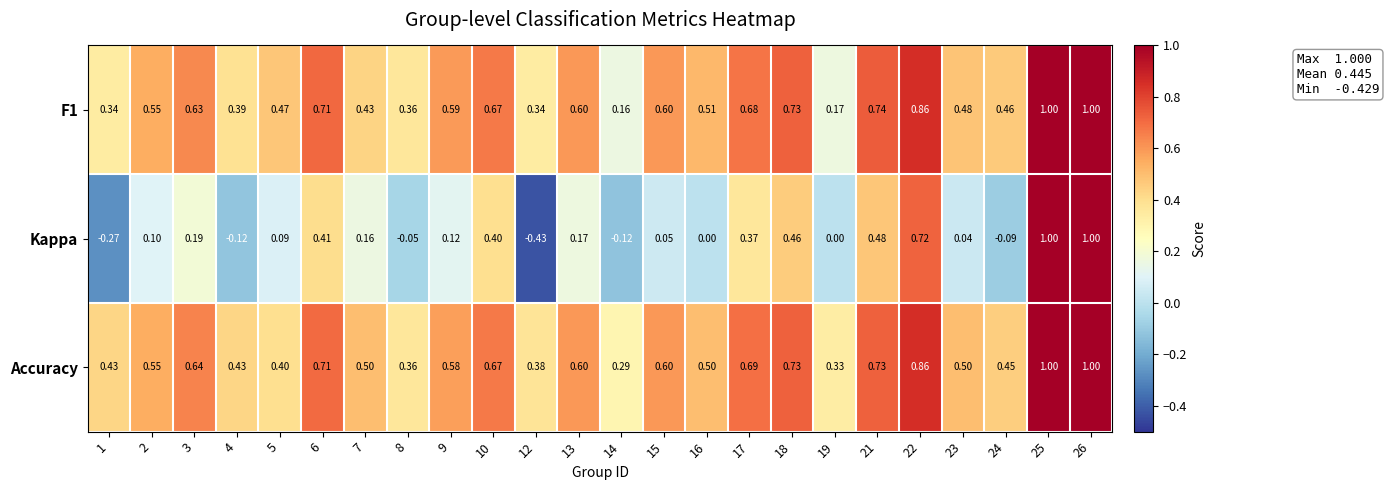

Is the value of Accuracy at 17 greater than the value of F1 at 18?

No